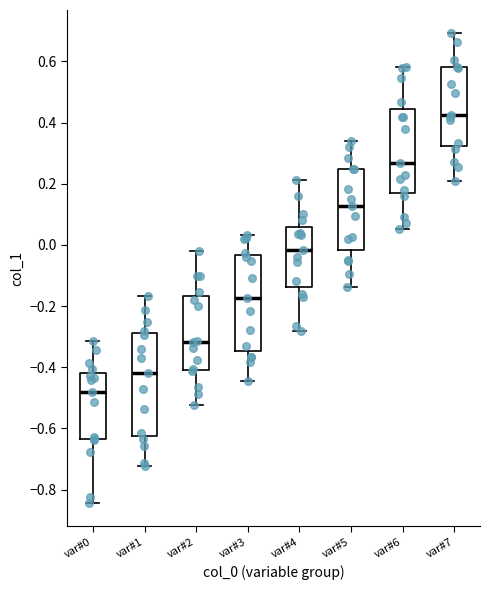

Reading left to right, read every box against the y-axis: the position of its median line, the range the box covers, and the ends of its whiskers. The values are not printed on the chart, so give them approximately, as read against the axis.

var#0: median -0.48, box -0.64 to -0.42, whiskers -0.84 to -0.32
var#1: median -0.42, box -0.62 to -0.28, whiskers -0.72 to -0.16
var#2: median -0.32, box -0.40 to -0.16, whiskers -0.52 to -0.02
var#3: median -0.18, box -0.34 to -0.04, whiskers -0.44 to 0.04
var#4: median -0.02, box -0.14 to 0.06, whiskers -0.28 to 0.22
var#5: median 0.12, box -0.02 to 0.24, whiskers -0.14 to 0.34
var#6: median 0.26, box 0.18 to 0.44, whiskers 0.06 to 0.58
var#7: median 0.42, box 0.32 to 0.58, whiskers 0.20 to 0.70